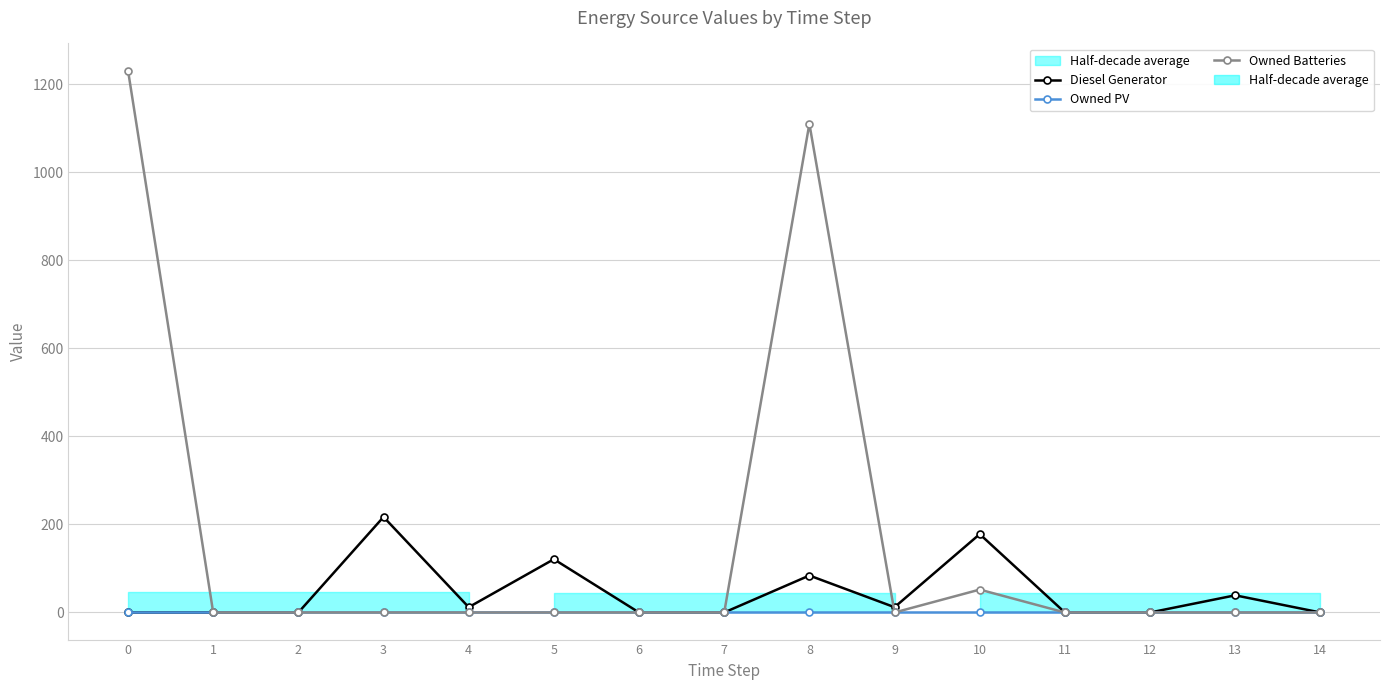

What is the difference between the maximum and minimum values in the Owned Batteries series?

1231.0